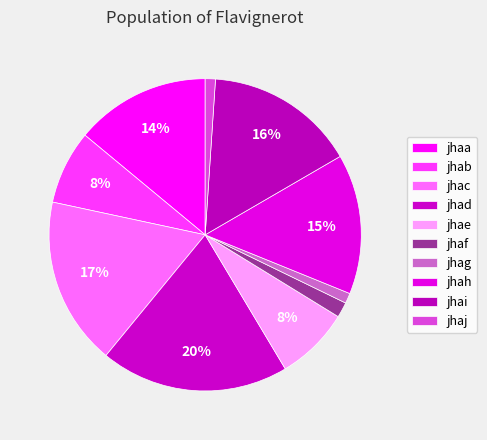

Does jhah account for over 50% of the chart?

No